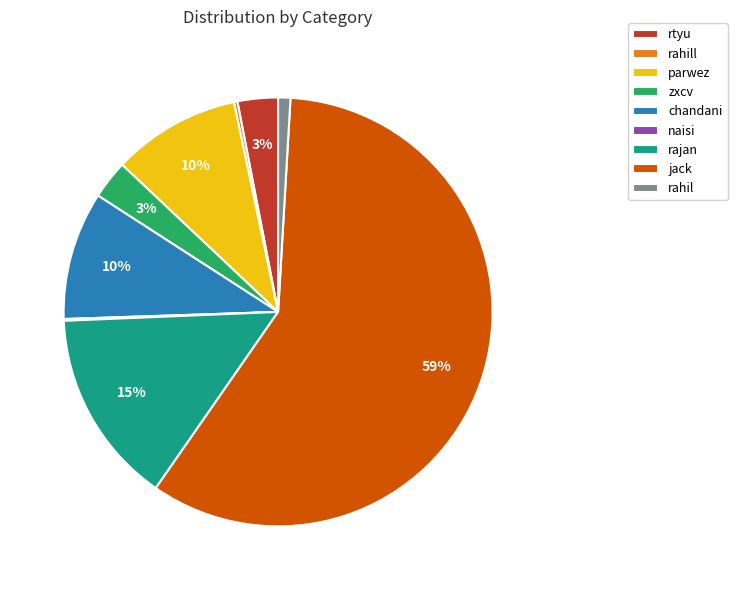

Which category has the biggest portion of the pie?

jack